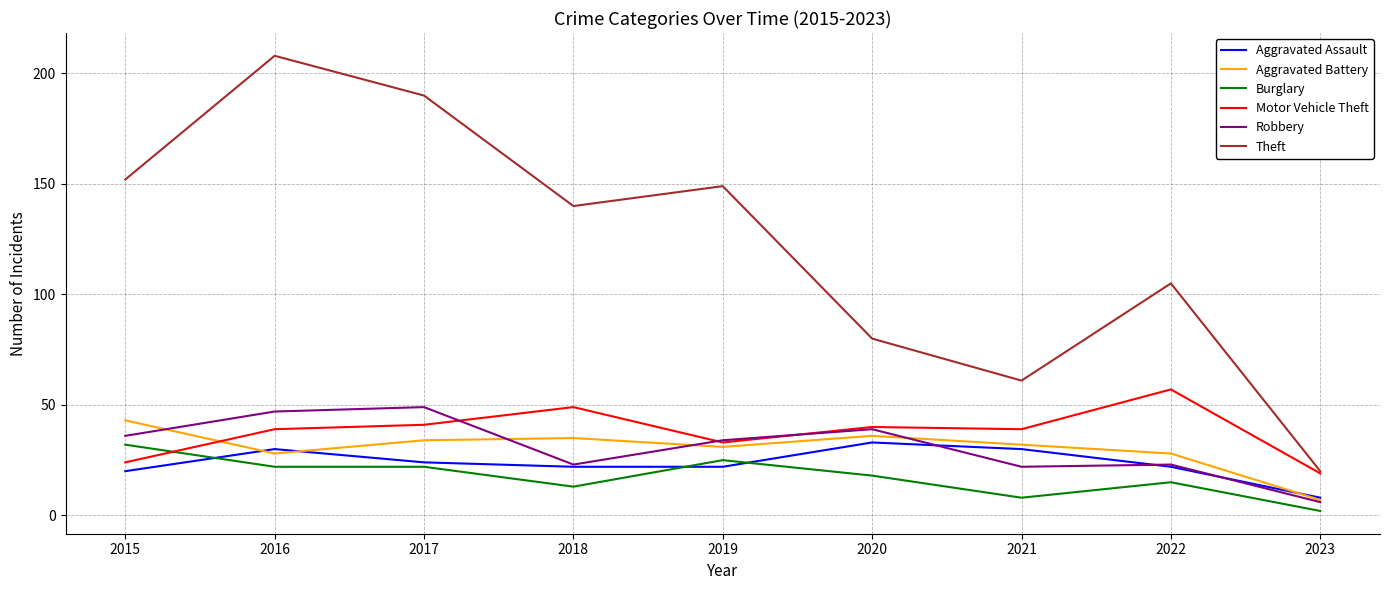

Where is Theft nearest to the value 114?

2022